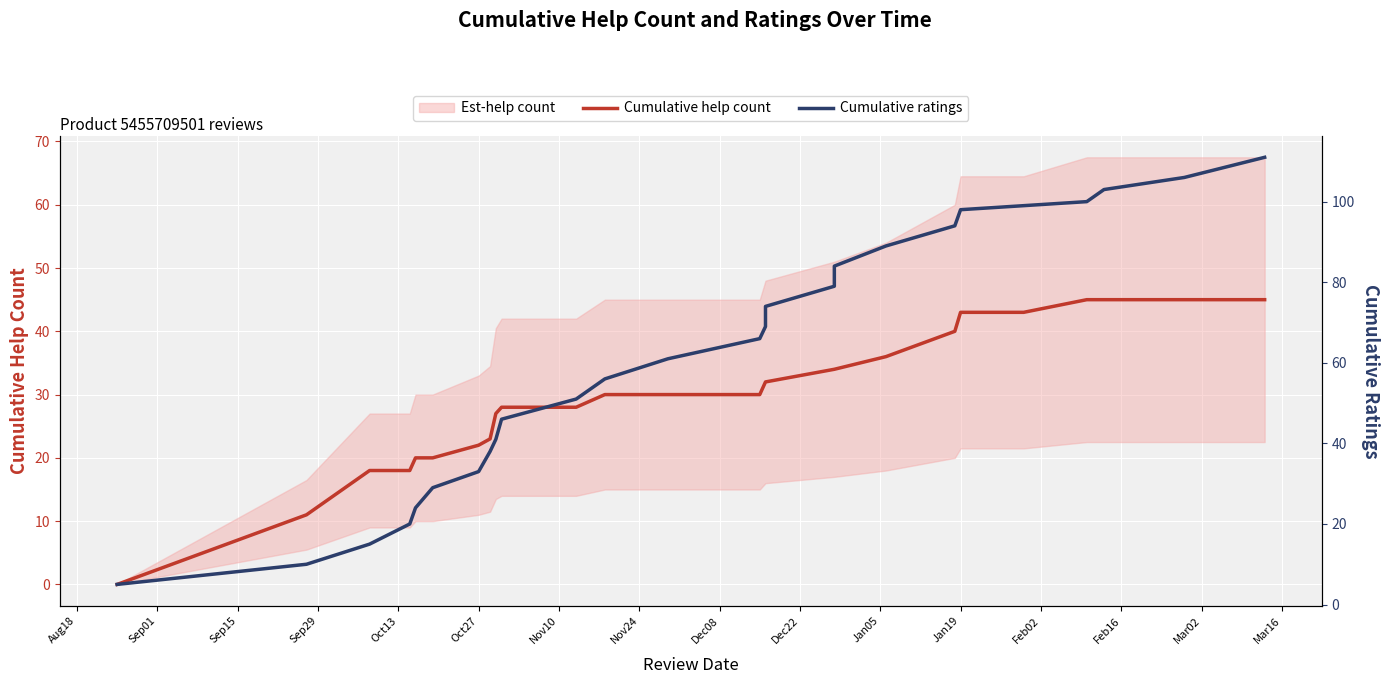

List the series in order of their overall mean, highest first.

Cumulative ratings, Cumulative help count